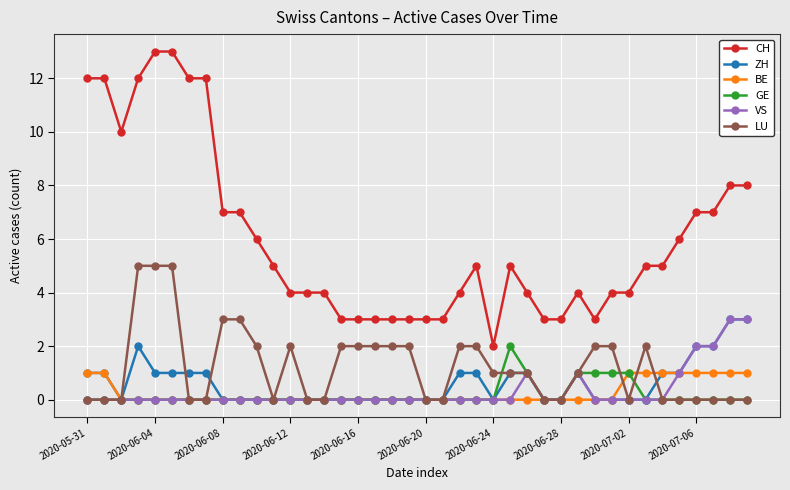

True or false: CH and VS cross at least once.

False